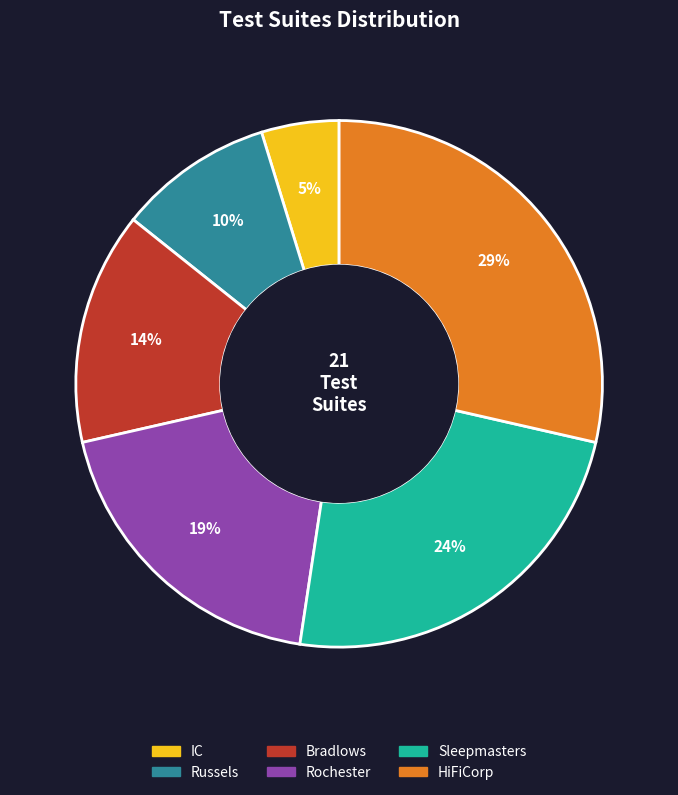

What percentage is the IC slice, to the nearest percent?

5%